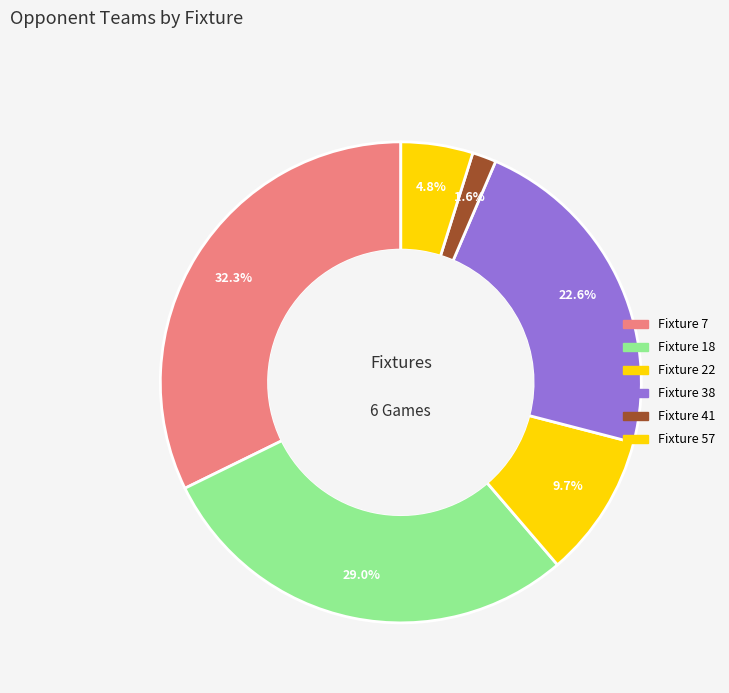

What percentage do Fixture 38 and Fixture 7 together represent?

54.8%